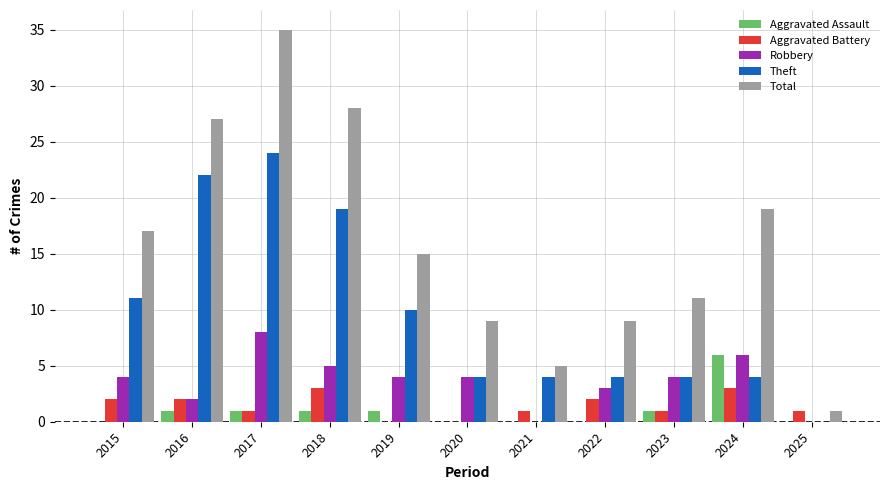

The value of Robbery at 2017 is 8. True or false?

True